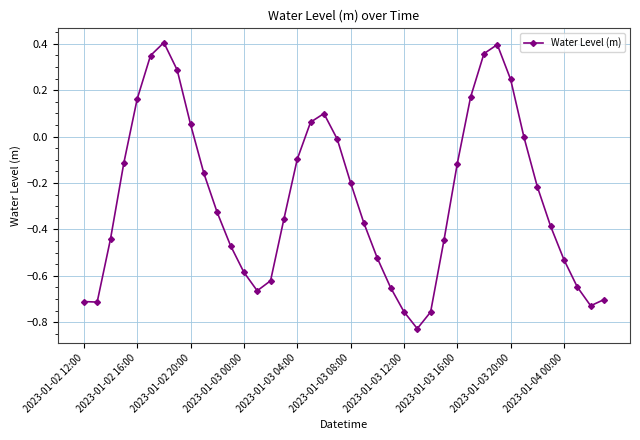

True or false: there are more than 1 points higher than both neighbors.

True